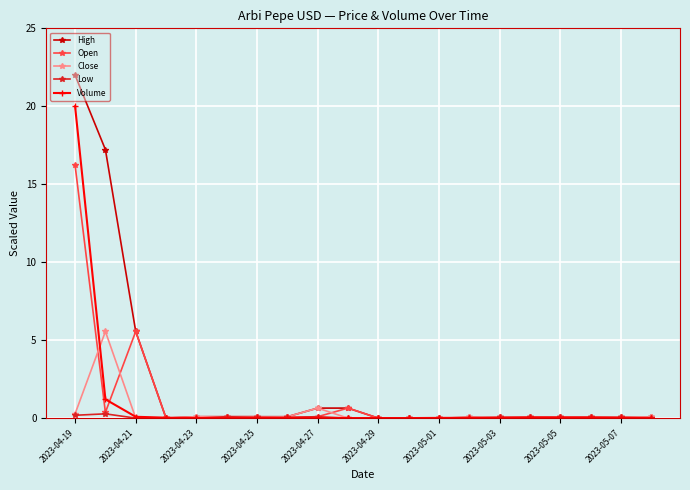

Which series has the largest total across all categories?

High